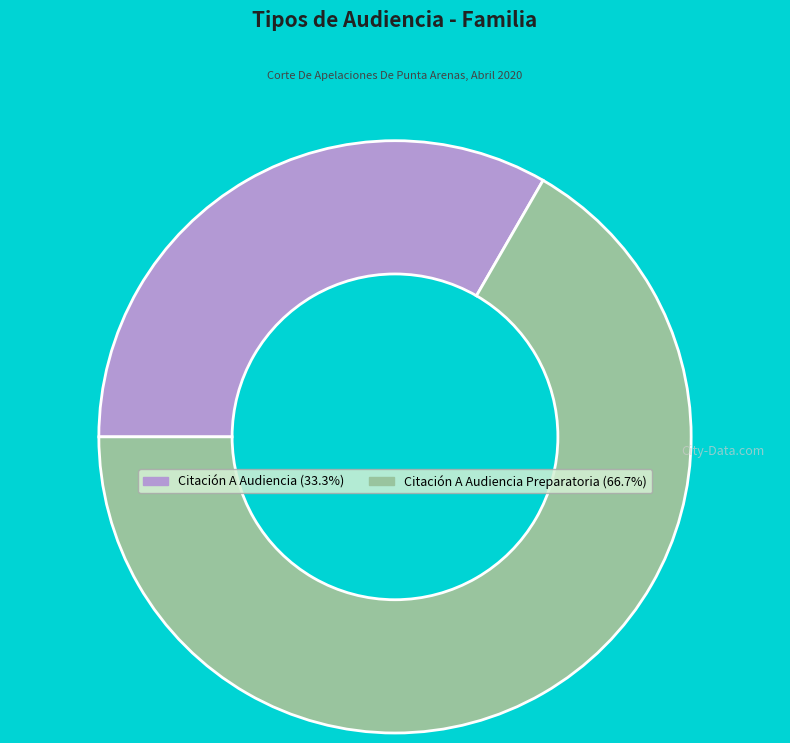

Is there a majority slice in this chart?

Yes